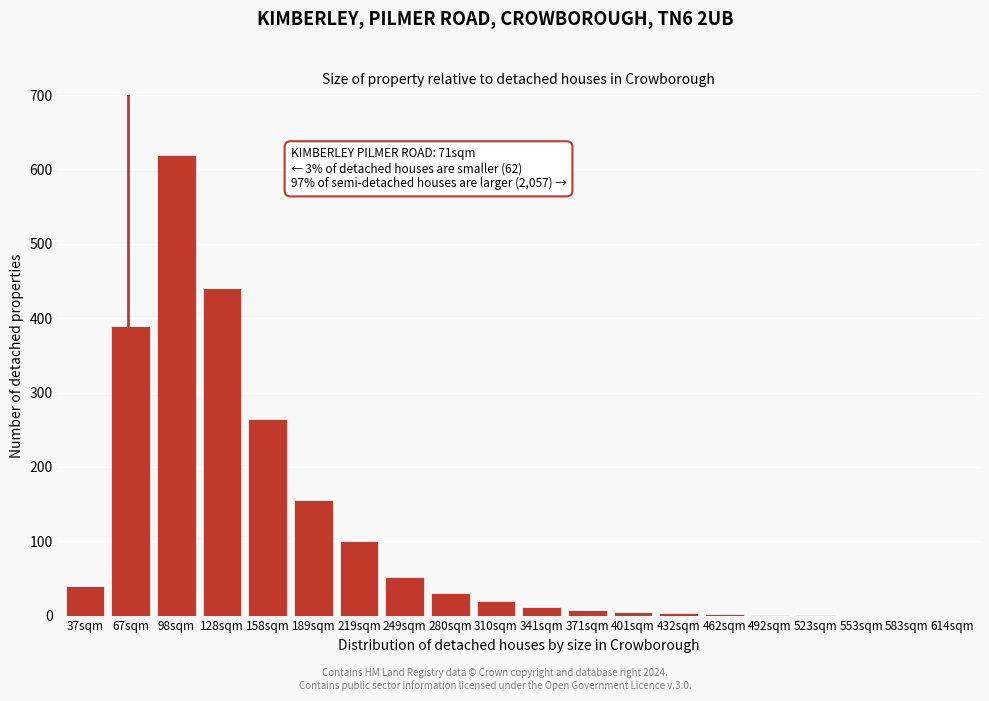

What is the sum of all values?

2144